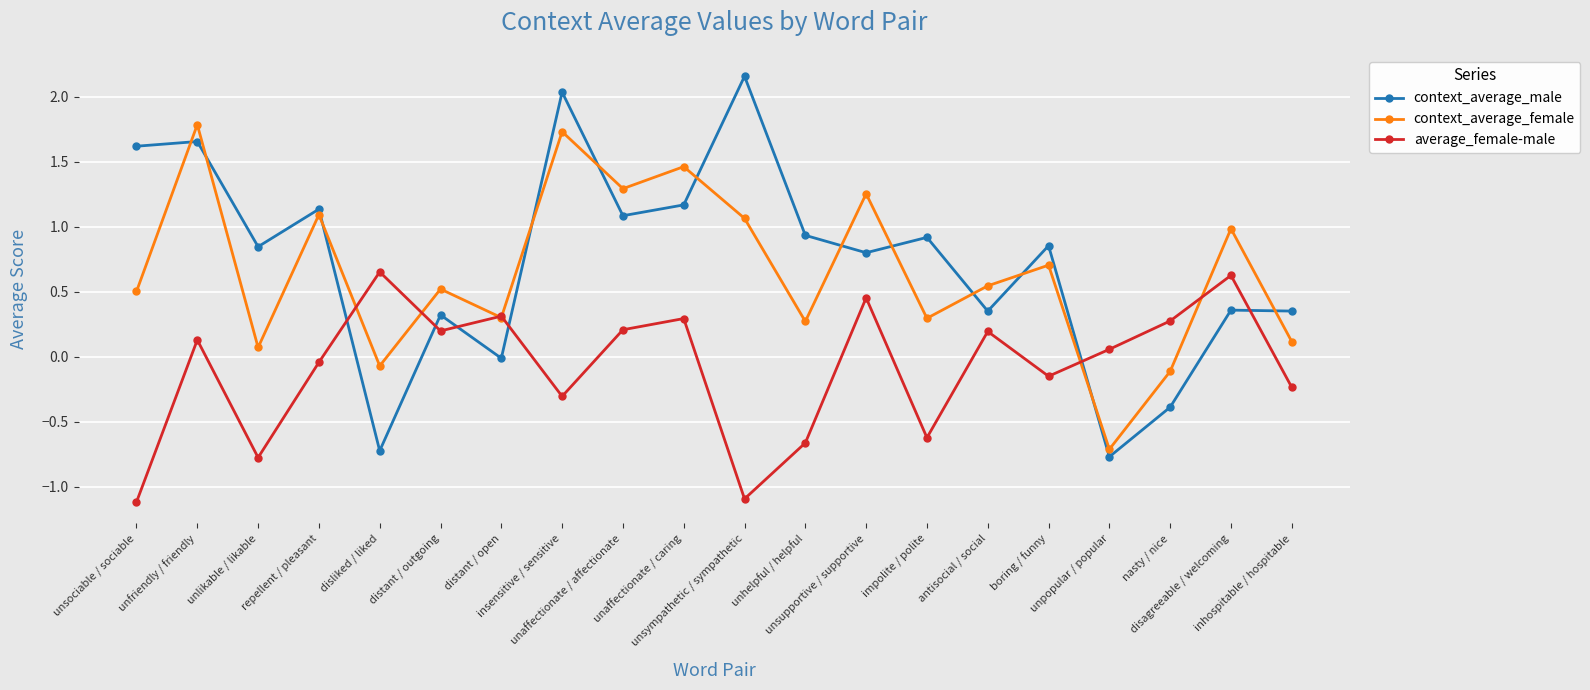

Which series has the largest range (max minus min)?

context_average_male